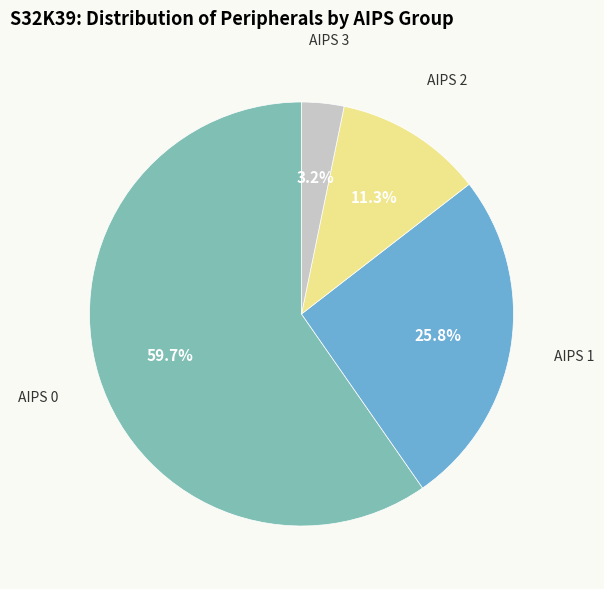

What is the ratio of the value at AIPS 1 to the value at AIPS 0?

0.4